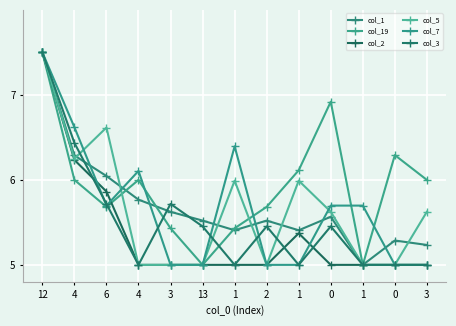

How many lines are shown in the chart?

6